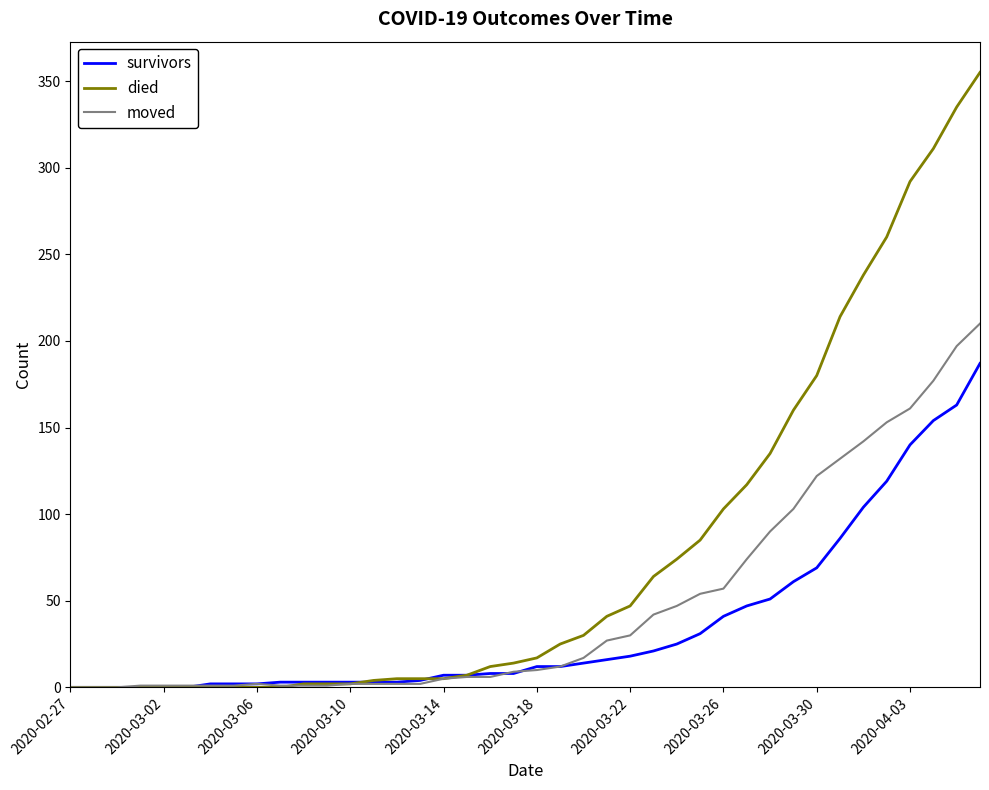

Which series has the largest total across all categories?

died